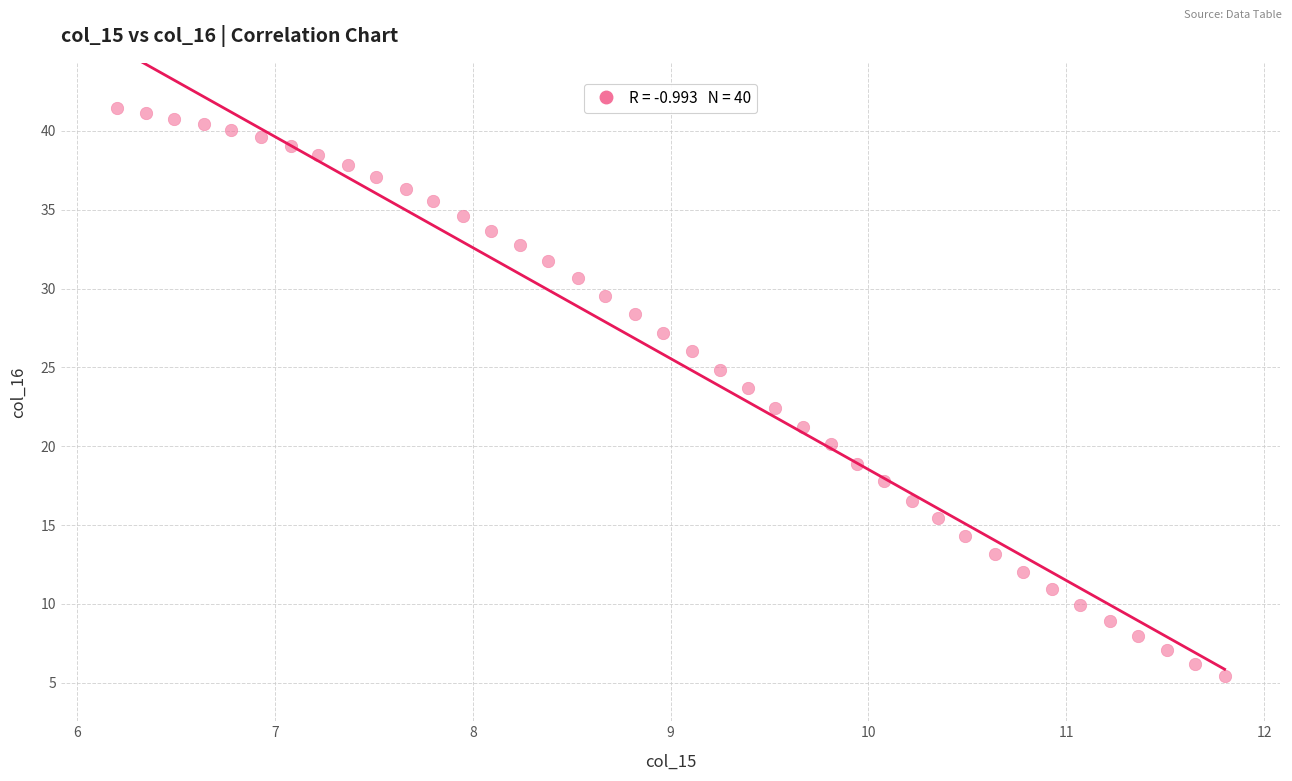

What is the range of X values (max minus min)?

5.6